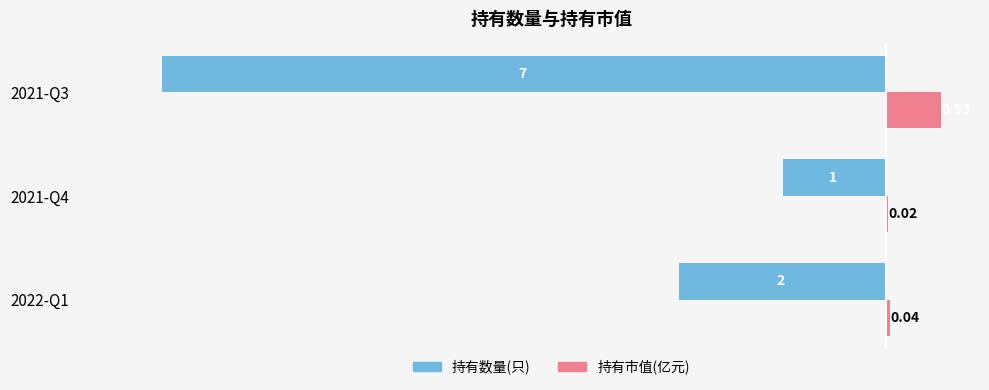

At which category is the sum across all series the highest?

2021-Q4